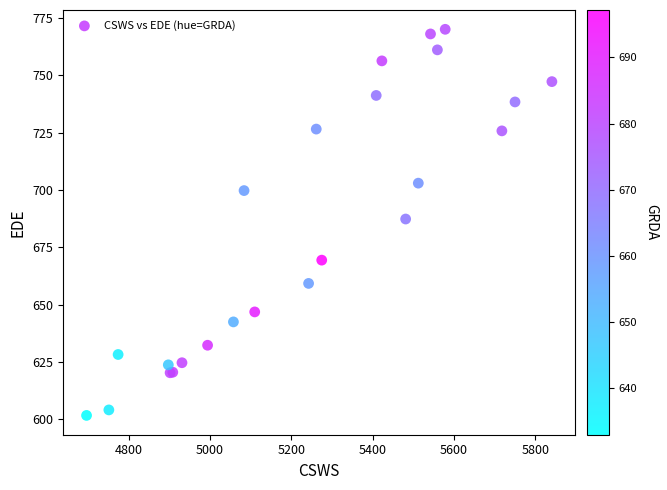

What Y value in the scatter plot is closest to 685?

687.4